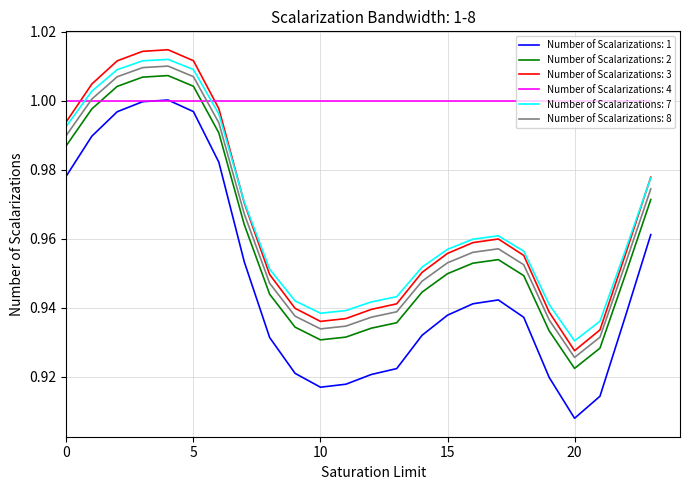

Which series has the largest range (max minus min)?

Number of Scalarizations: 1